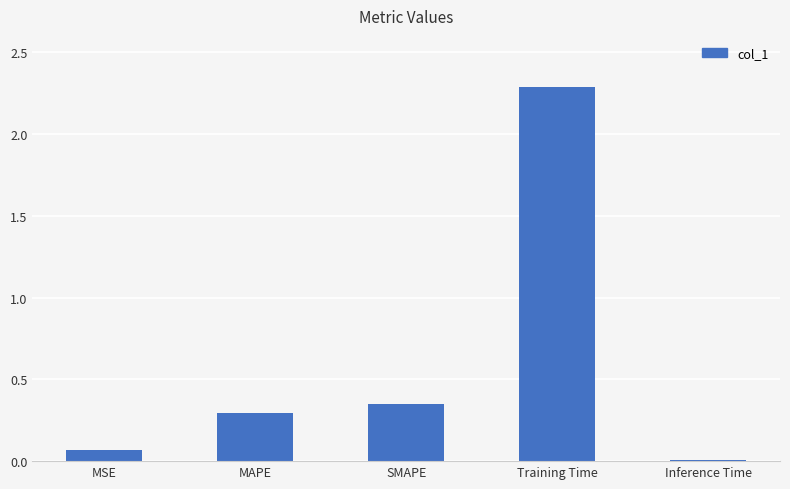

At which category does the chart reach its minimum across all series?

Inference Time